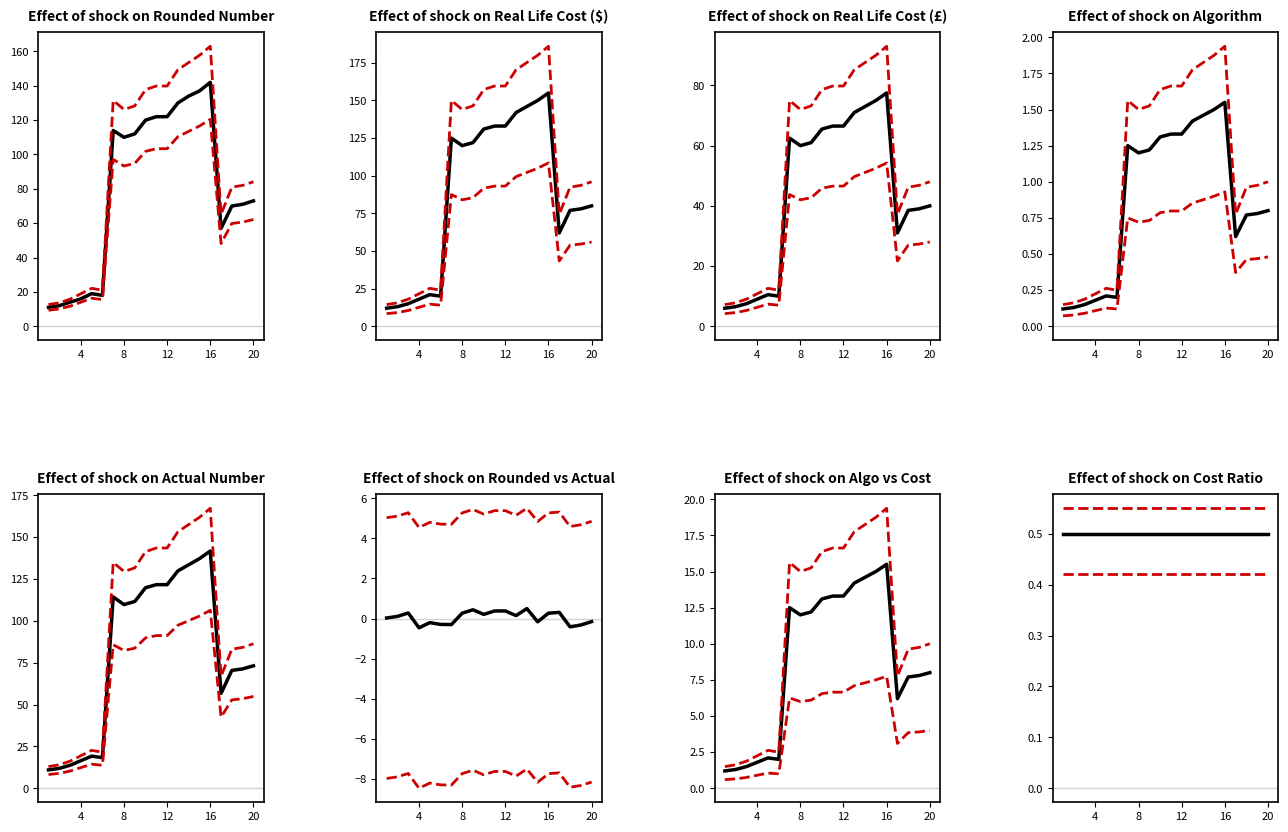

The value of lower CI at 4 is 0.7. True or false?

False